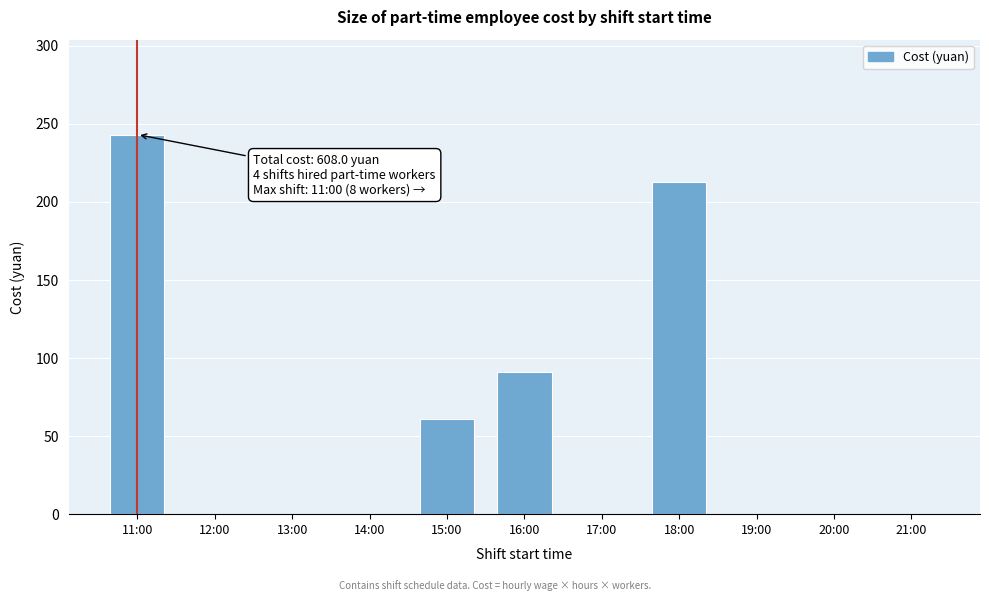

Reading right to left, what are all the values shown in this chart?

21:00=0.0	20:00=0.0	19:00=0.0	18:00=212.8	17:00=0.0	16:00=91.2	15:00=60.8	14:00=0.0	13:00=0.0	12:00=0.0	11:00=243.2